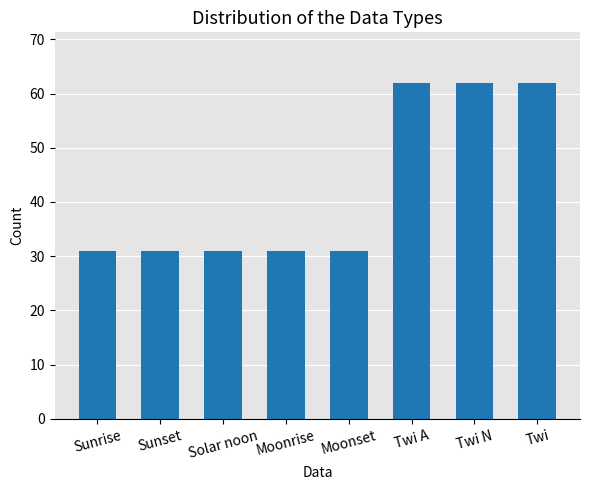

What is the smallest value displayed?

31